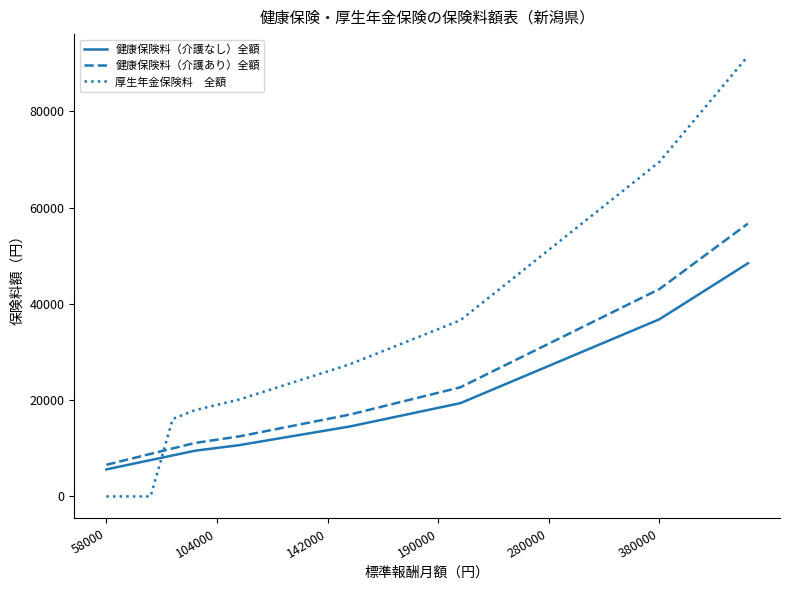

What is the maximum value shown in the chart?

91500.0